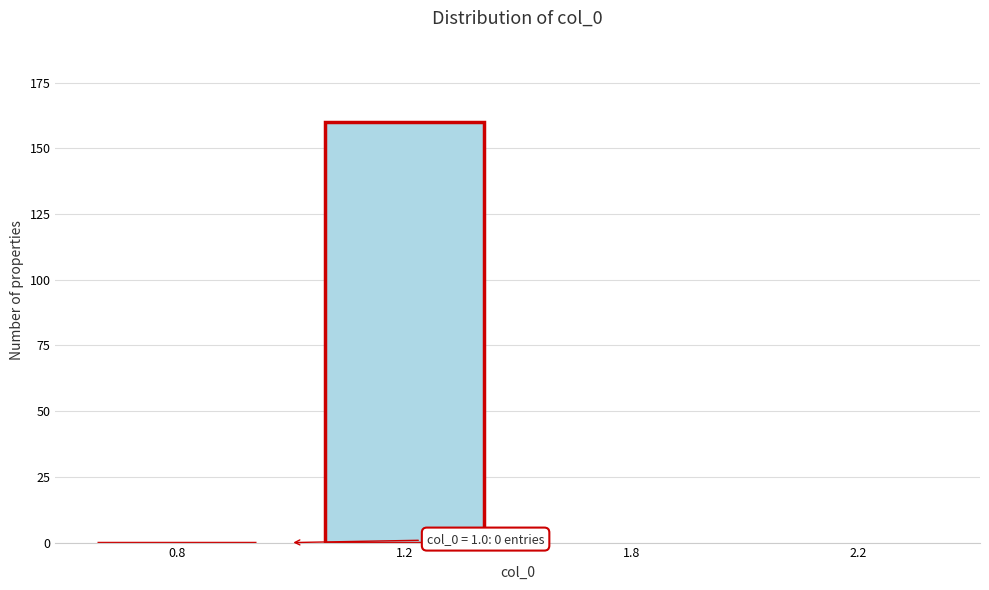

Reading left to right, transcribe all the data shown in this chart.

0.8=0	1.2=160	1.8=0	2.2=0